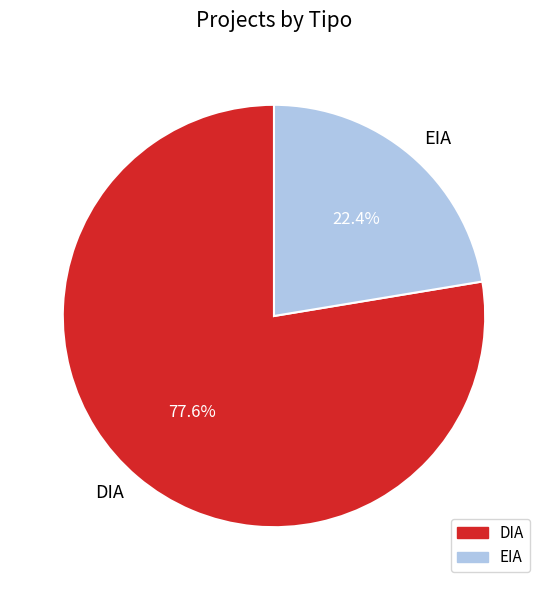

What is the total percentage of EIA and DIA?

100.0%